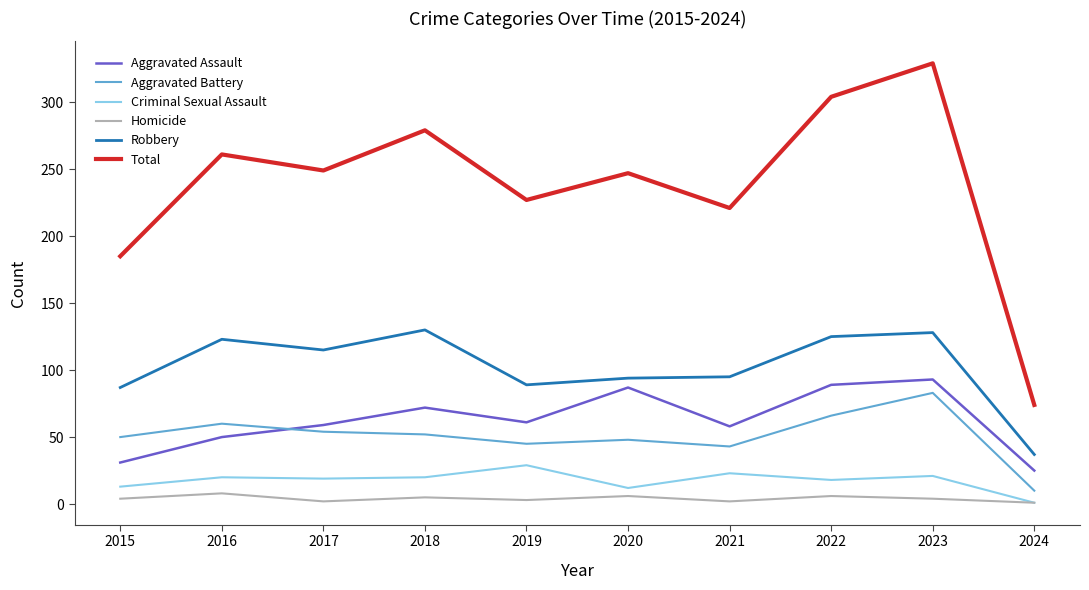

What is the difference between the second highest and minimum values in the Aggravated Assault series?

64